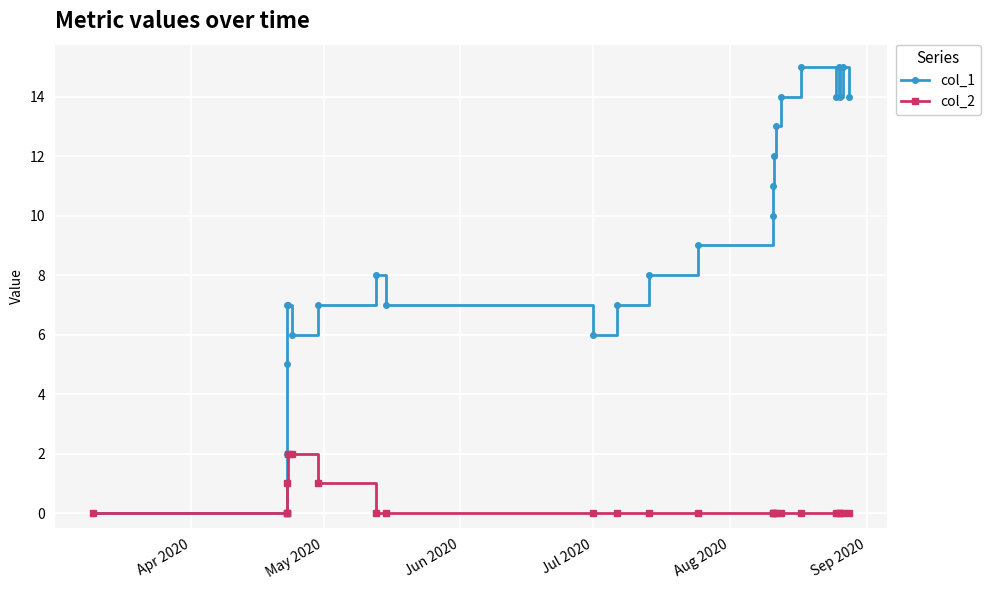

Does the chart have visible grid lines?

Yes